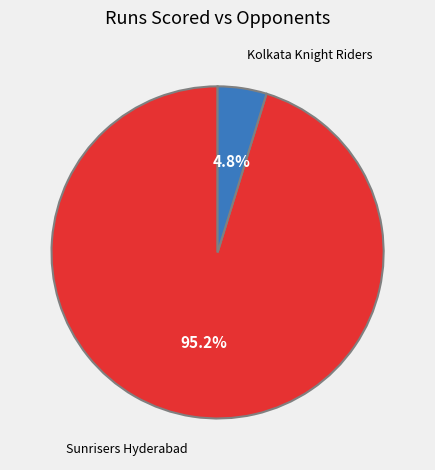

Rank the categories by value from highest to lowest.

Sunrisers Hyderabad, Kolkata Knight Riders